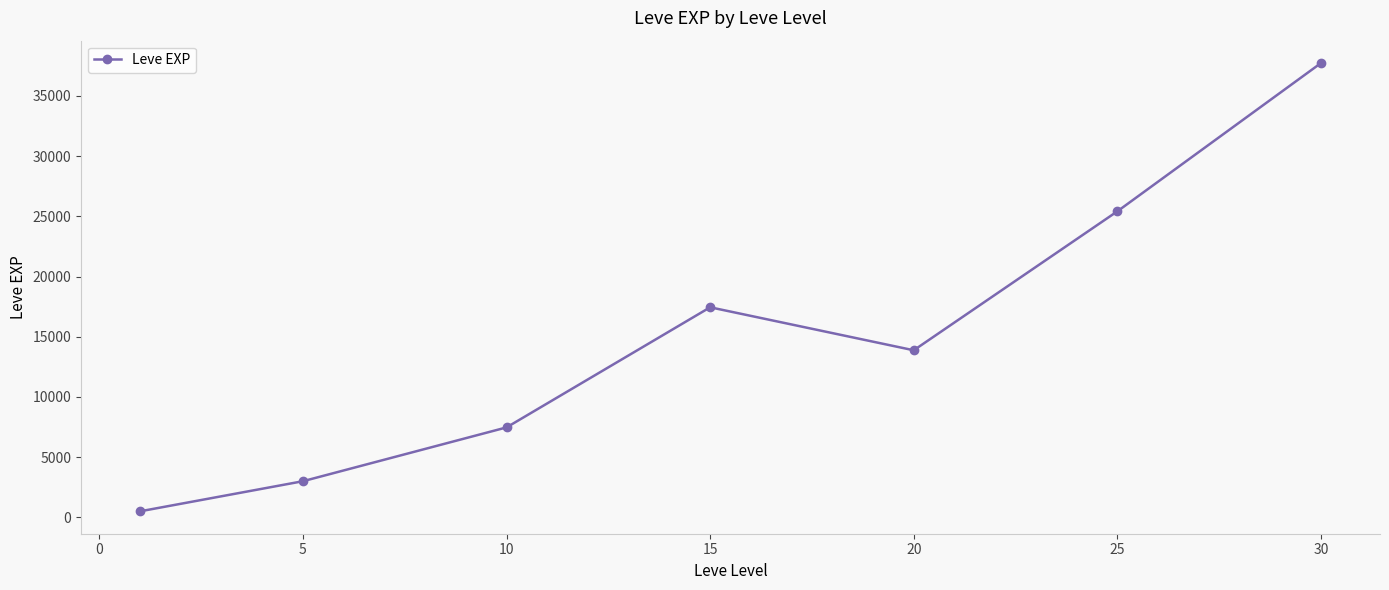

What is the value of the 7th point from the left?

37715.0